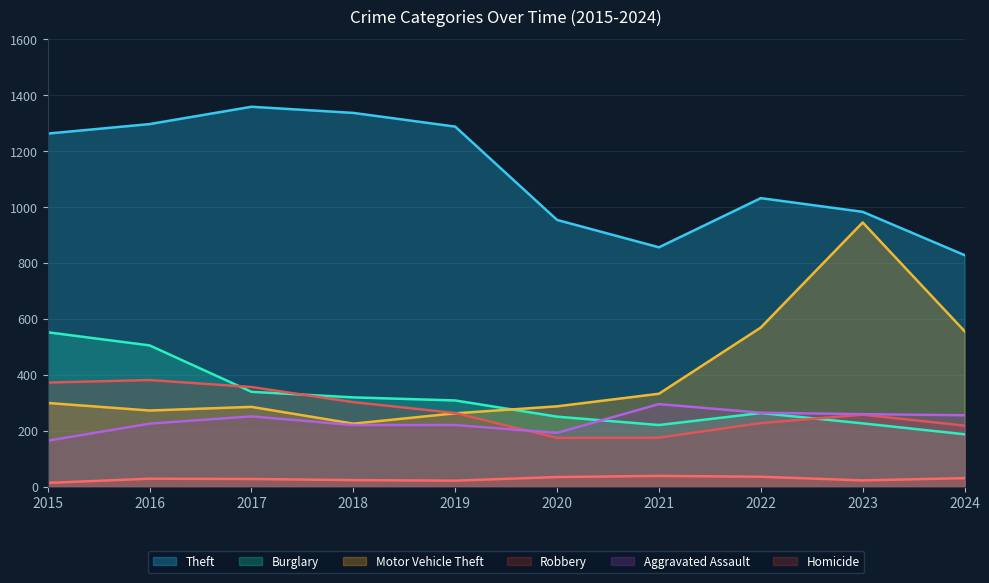

What is the value of the Robbery point at the 7th from the left?

175